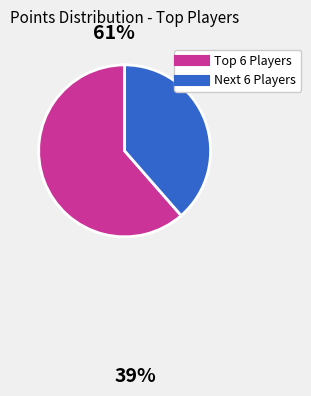

Is there a majority slice in this chart?

Yes